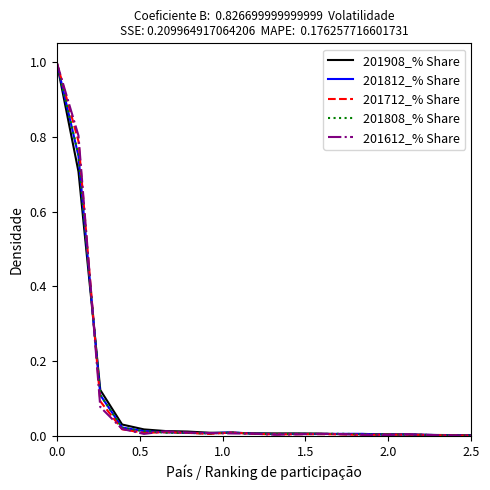

What is the greatest value displayed?

1.0